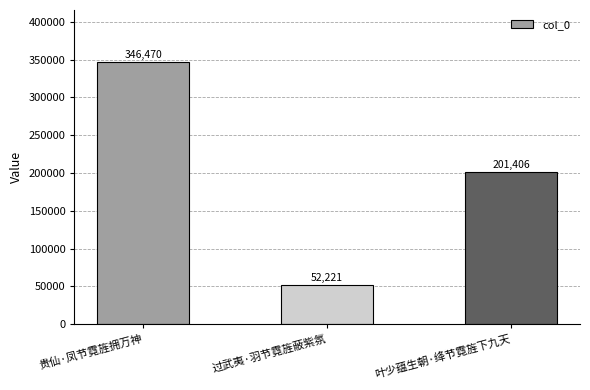

Reading left to right, what are all the values shown in this chart?

贵仙·凤节霓旌拥万神=346470	过武夷·羽节霓旌蔽紫氛=52221	叶少蕴生朝·绛节霓旌下九天=201406